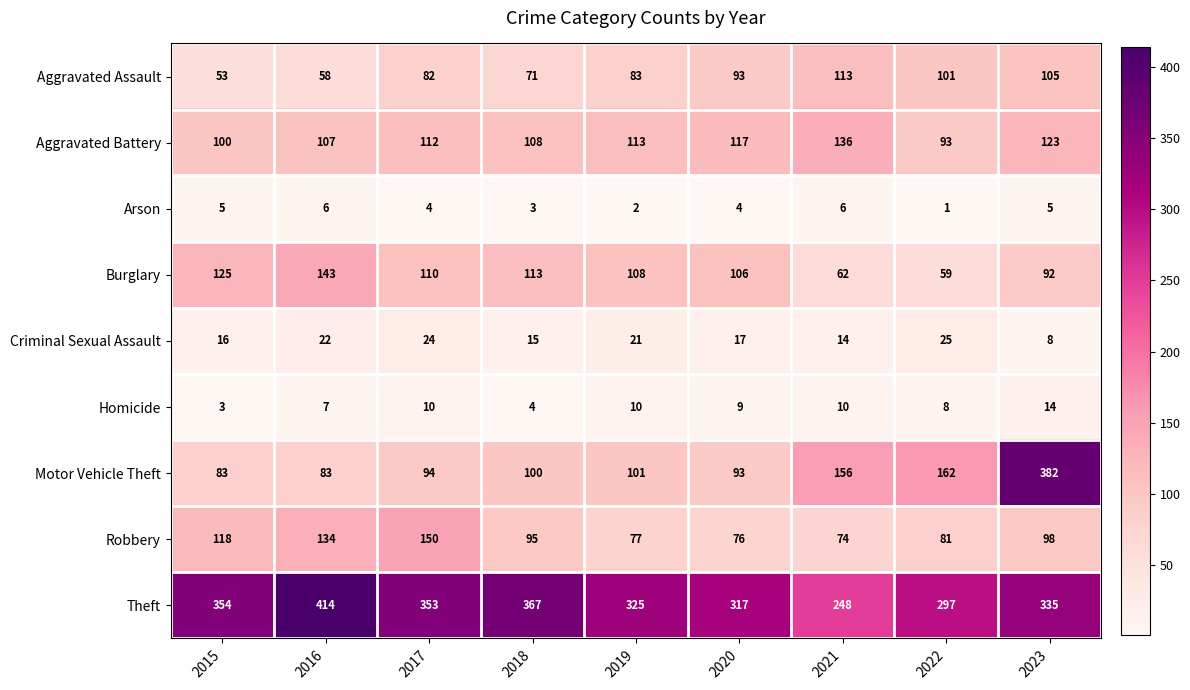

What is the greatest value displayed?

414